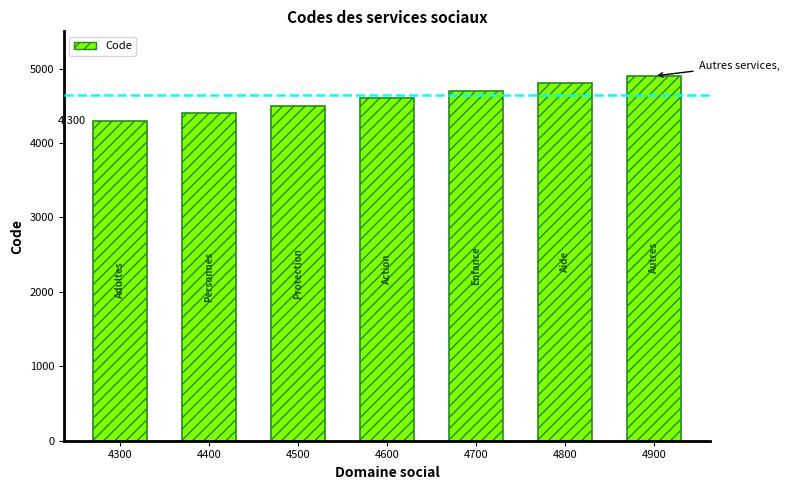

Count the number of data series in this chart.

1